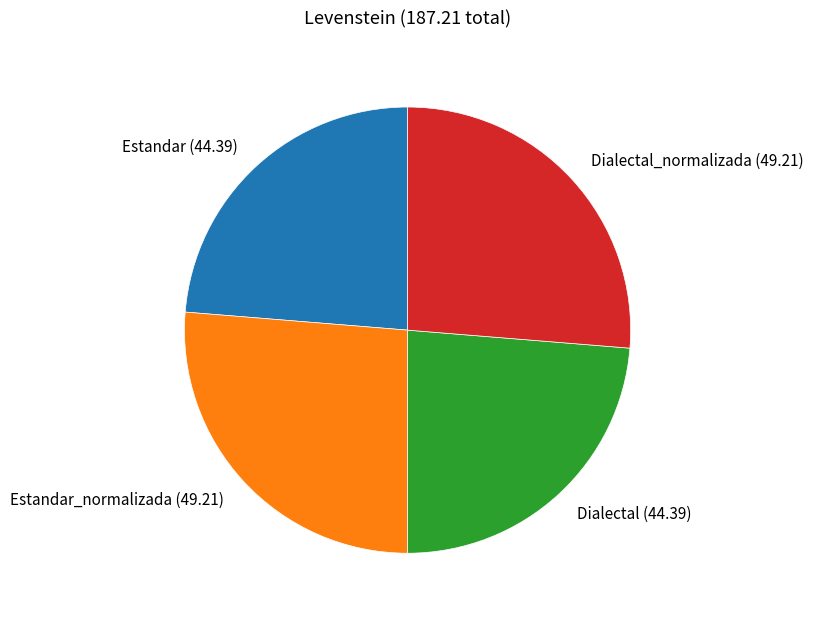

How many segments does this pie chart have?

4